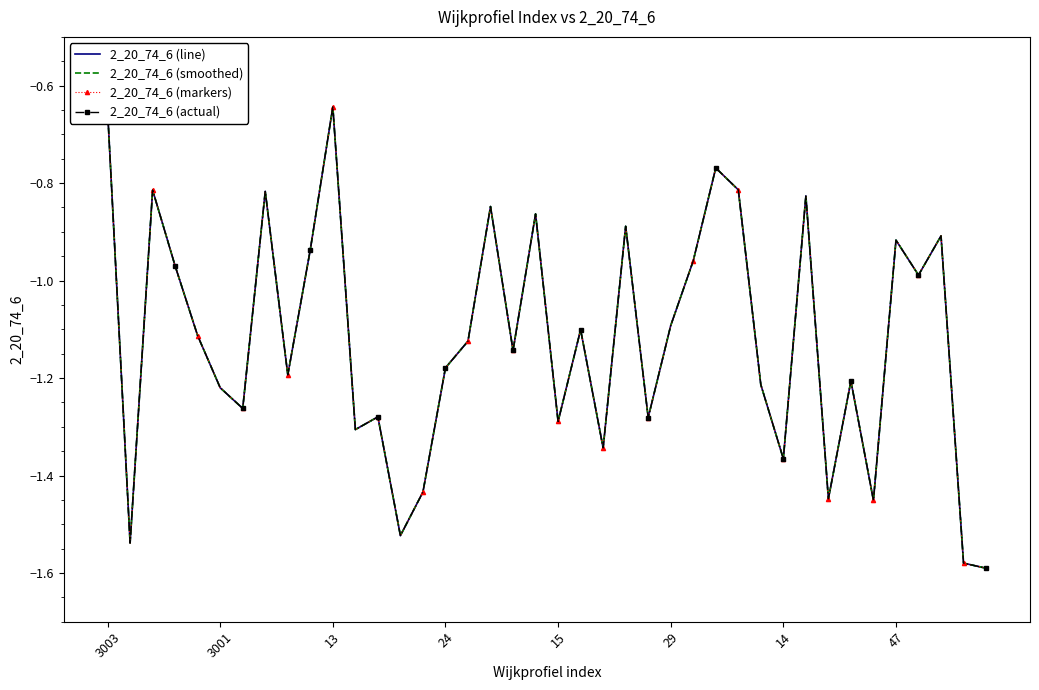

Which label corresponds to the smallest value in the chart?

39